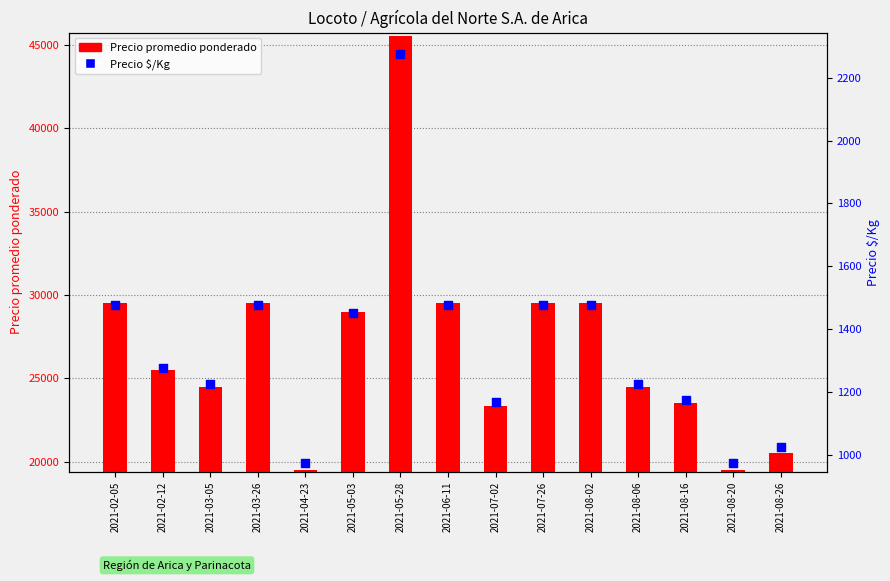

What are all the series names shown in the legend?

Precio promedio ponderado, Precio $/Kg